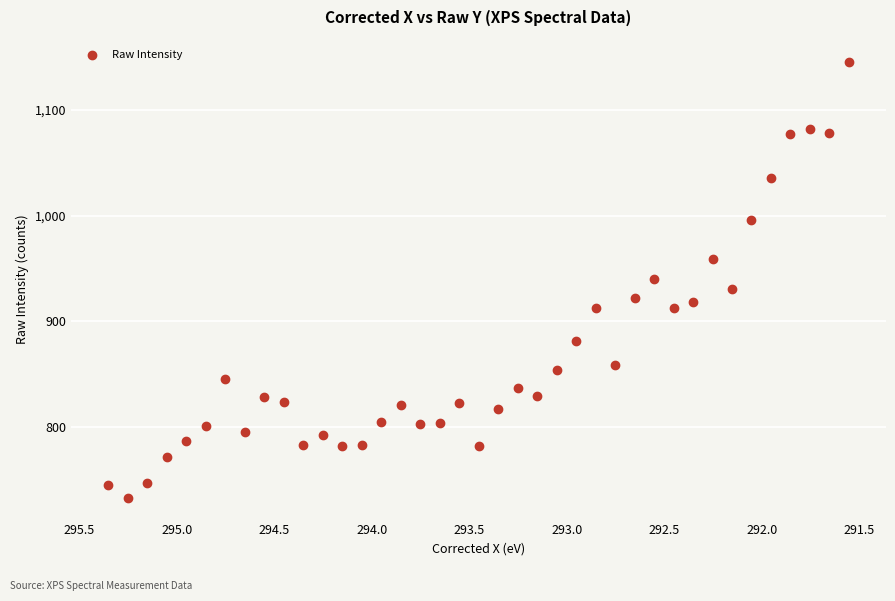

What is the range of Y values (max minus min)?

413